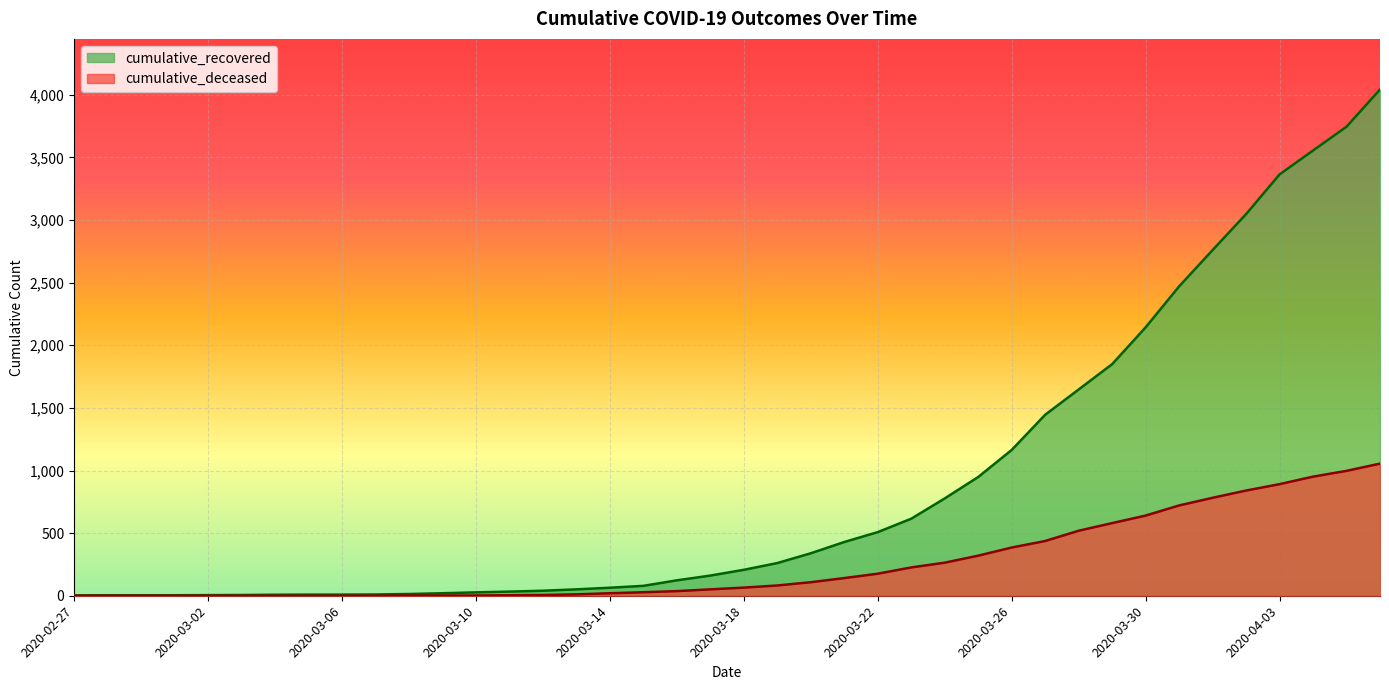

List the series in order of their overall mean, lowest first.

cumulative_deceased, cumulative_recovered